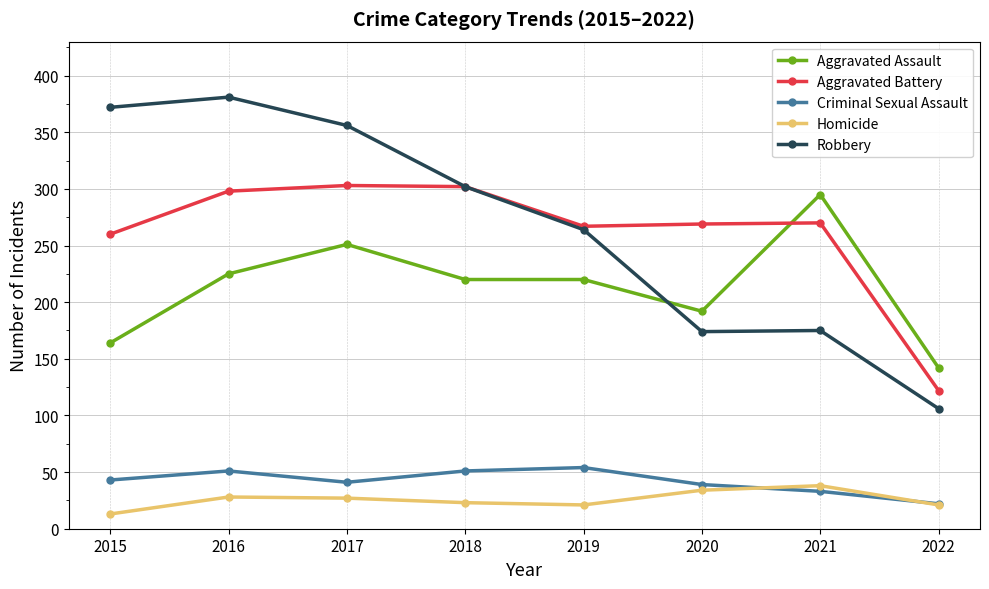

The Robbery series shows 372 at 2015. True or false?

True